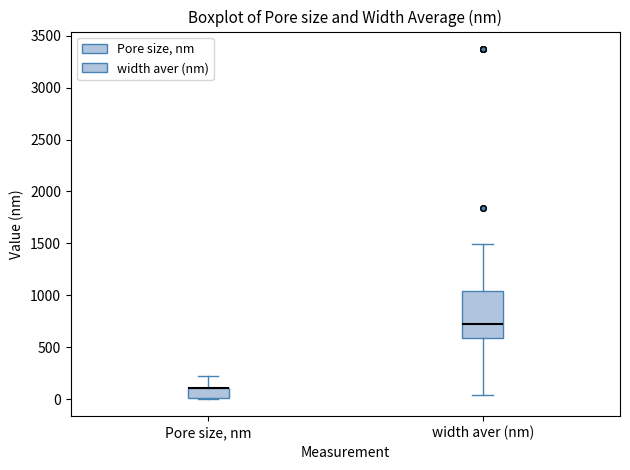

Reading left to right, transcribe this box plot: for each box, give where its median line is, the range the box spans, and where its two whiskers end, as read against the y-axis. The values are not printed on the chart, so give them approximately, as read against the axis.

Pore size, nm: median 100 (drawn on the box's upper edge), box 0 to 100, whiskers 0 to 200
width aver (nm): median 700, box 600 to 1050, whiskers 50 to 1500